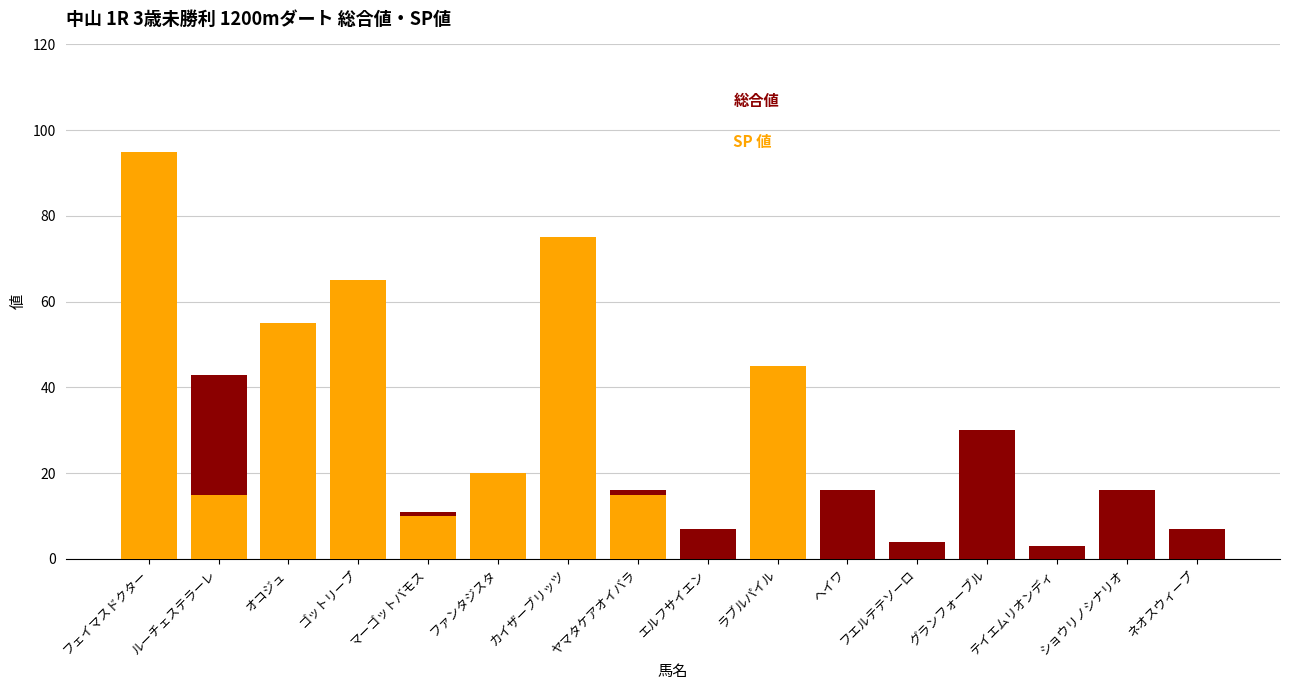

Which series has the largest range (max minus min)?

SP 値